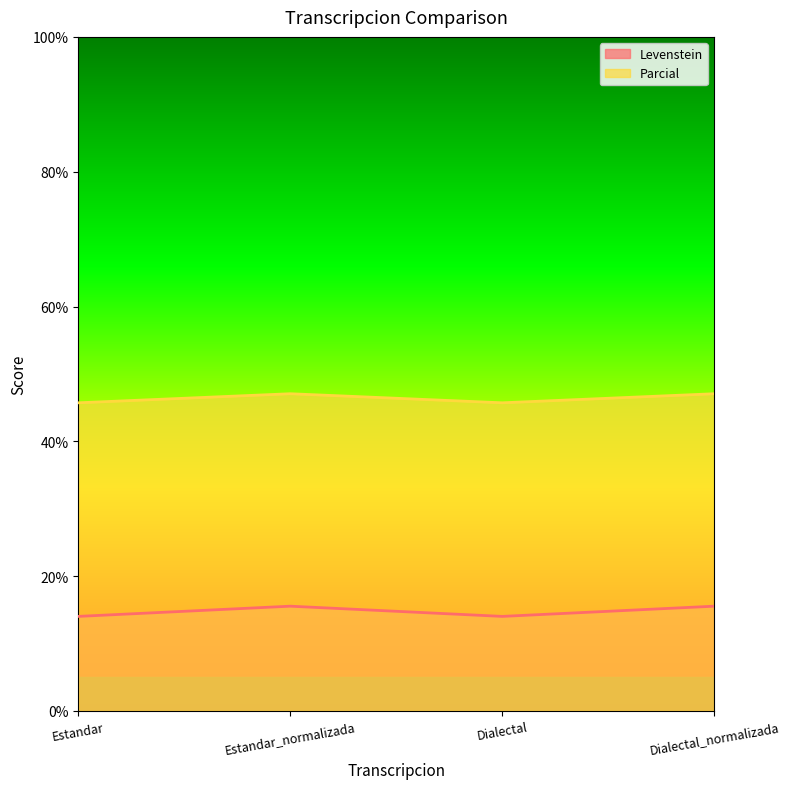

What are all the series names shown in the legend?

Levenstein, Parcial